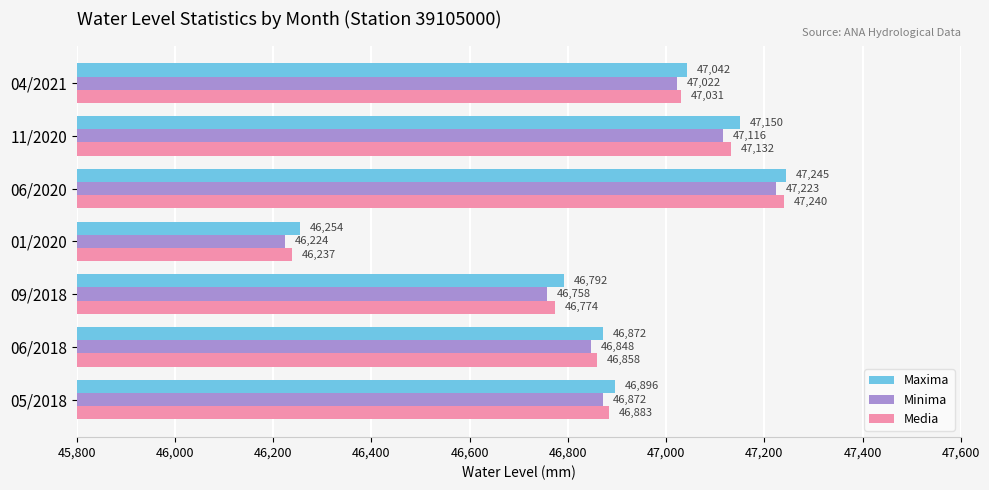

What is the difference between the maximum and minimum values in the Media series?

1002.1